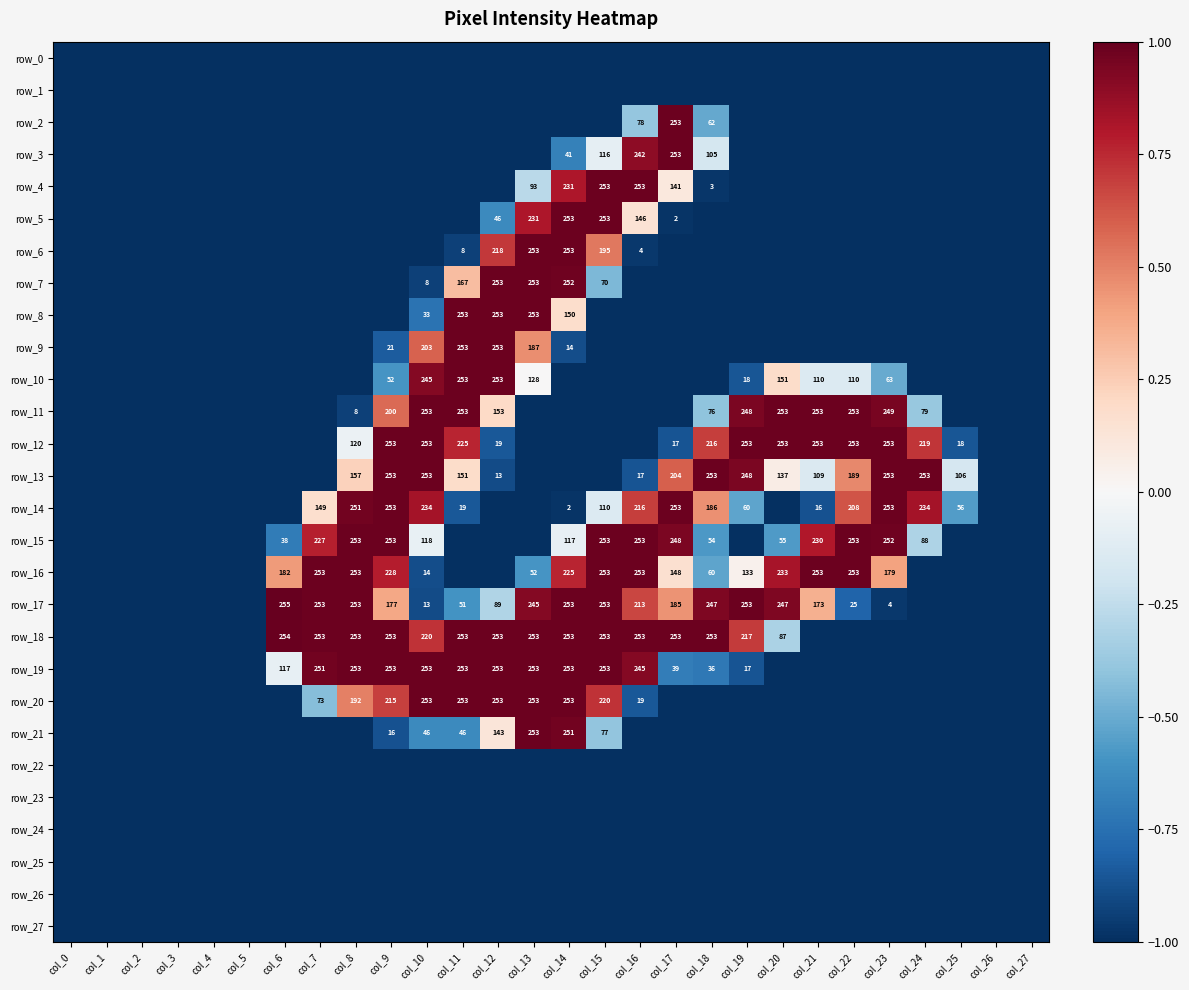

Reading right to left, extract all data points from this chart.

row_0: col_27=-1.0	col_26=-1.0	col_25=-1.0	col_24=-1.0	col_23=-1.0	col_22=-1.0	col_21=-1.0	col_20=-1.0	col_19=-1.0	col_18=-1.0	col_17=-1.0	col_16=-1.0	col_15=-1.0	col_14=-1.0	col_13=-1.0	col_12=-1.0	col_11=-1.0	col_10=-1.0	col_9=-1.0	col_8=-1.0	col_7=-1.0	col_6=-1.0	col_5=-1.0	col_4=-1.0	col_3=-1.0	col_2=-1.0	col_1=-1.0	col_0=-1.0
row_1: col_27=-1.0	col_26=-1.0	col_25=-1.0	col_24=-1.0	col_23=-1.0	col_22=-1.0	col_21=-1.0	col_20=-1.0	col_19=-1.0	col_18=-1.0	col_17=-1.0	col_16=-1.0	col_15=-1.0	col_14=-1.0	col_13=-1.0	col_12=-1.0	col_11=-1.0	col_10=-1.0	col_9=-1.0	col_8=-1.0	col_7=-1.0	col_6=-1.0	col_5=-1.0	col_4=-1.0	col_3=-1.0	col_2=-1.0	col_1=-1.0	col_0=-1.0
row_2: col_27=-1.0	col_26=-1.0	col_25=-1.0	col_24=-1.0	col_23=-1.0	col_22=-1.0	col_21=-1.0	col_20=-1.0	col_19=-1.0	col_18=-0.5	col_17=1.0	col_16=-0.4	col_15=-1.0	col_14=-1.0	col_13=-1.0	col_12=-1.0	col_11=-1.0	col_10=-1.0	col_9=-1.0	col_8=-1.0	col_7=-1.0	col_6=-1.0	col_5=-1.0	col_4=-1.0	col_3=-1.0	col_2=-1.0	col_1=-1.0	col_0=-1.0
row_3: col_27=-1.0	col_26=-1.0	col_25=-1.0	col_24=-1.0	col_23=-1.0	col_22=-1.0	col_21=-1.0	col_20=-1.0	col_19=-1.0	col_18=-0.2	col_17=1.0	col_16=0.9	col_15=-0.1	col_14=-0.7	col_13=-1.0	col_12=-1.0	col_11=-1.0	col_10=-1.0	col_9=-1.0	col_8=-1.0	col_7=-1.0	col_6=-1.0	col_5=-1.0	col_4=-1.0	col_3=-1.0	col_2=-1.0	col_1=-1.0	col_0=-1.0
row_4: col_27=-1.0	col_26=-1.0	col_25=-1.0	col_24=-1.0	col_23=-1.0	col_22=-1.0	col_21=-1.0	col_20=-1.0	col_19=-1.0	col_18=-1.0	col_17=0.1	col_16=1.0	col_15=1.0	col_14=0.8	col_13=-0.3	col_12=-1.0	col_11=-1.0	col_10=-1.0	col_9=-1.0	col_8=-1.0	col_7=-1.0	col_6=-1.0	col_5=-1.0	col_4=-1.0	col_3=-1.0	col_2=-1.0	col_1=-1.0	col_0=-1.0
row_5: col_27=-1.0	col_26=-1.0	col_25=-1.0	col_24=-1.0	col_23=-1.0	col_22=-1.0	col_21=-1.0	col_20=-1.0	col_19=-1.0	col_18=-1.0	col_17=-1.0	col_16=0.1	col_15=1.0	col_14=1.0	col_13=0.8	col_12=-0.6	col_11=-1.0	col_10=-1.0	col_9=-1.0	col_8=-1.0	col_7=-1.0	col_6=-1.0	col_5=-1.0	col_4=-1.0	col_3=-1.0	col_2=-1.0	col_1=-1.0	col_0=-1.0
row_6: col_27=-1.0	col_26=-1.0	col_25=-1.0	col_24=-1.0	col_23=-1.0	col_22=-1.0	col_21=-1.0	col_20=-1.0	col_19=-1.0	col_18=-1.0	col_17=-1.0	col_16=-1.0	col_15=0.5	col_14=1.0	col_13=1.0	col_12=0.7	col_11=-0.9	col_10=-1.0	col_9=-1.0	col_8=-1.0	col_7=-1.0	col_6=-1.0	col_5=-1.0	col_4=-1.0	col_3=-1.0	col_2=-1.0	col_1=-1.0	col_0=-1.0
row_7: col_27=-1.0	col_26=-1.0	col_25=-1.0	col_24=-1.0	col_23=-1.0	col_22=-1.0	col_21=-1.0	col_20=-1.0	col_19=-1.0	col_18=-1.0	col_17=-1.0	col_16=-1.0	col_15=-0.5	col_14=1.0	col_13=1.0	col_12=1.0	col_11=0.3	col_10=-0.9	col_9=-1.0	col_8=-1.0	col_7=-1.0	col_6=-1.0	col_5=-1.0	col_4=-1.0	col_3=-1.0	col_2=-1.0	col_1=-1.0	col_0=-1.0
row_8: col_27=-1.0	col_26=-1.0	col_25=-1.0	col_24=-1.0	col_23=-1.0	col_22=-1.0	col_21=-1.0	col_20=-1.0	col_19=-1.0	col_18=-1.0	col_17=-1.0	col_16=-1.0	col_15=-1.0	col_14=0.2	col_13=1.0	col_12=1.0	col_11=1.0	col_10=-0.7	col_9=-1.0	col_8=-1.0	col_7=-1.0	col_6=-1.0	col_5=-1.0	col_4=-1.0	col_3=-1.0	col_2=-1.0	col_1=-1.0	col_0=-1.0
row_9: col_27=-1.0	col_26=-1.0	col_25=-1.0	col_24=-1.0	col_23=-1.0	col_22=-1.0	col_21=-1.0	col_20=-1.0	col_19=-1.0	col_18=-1.0	col_17=-1.0	col_16=-1.0	col_15=-1.0	col_14=-0.9	col_13=0.5	col_12=1.0	col_11=1.0	col_10=0.6	col_9=-0.8	col_8=-1.0	col_7=-1.0	col_6=-1.0	col_5=-1.0	col_4=-1.0	col_3=-1.0	col_2=-1.0	col_1=-1.0	col_0=-1.0
row_10: col_27=-1.0	col_26=-1.0	col_25=-1.0	col_24=-1.0	col_23=-0.5	col_22=-0.1	col_21=-0.1	col_20=0.2	col_19=-0.9	col_18=-1.0	col_17=-1.0	col_16=-1.0	col_15=-1.0	col_14=-1.0	col_13=0.0	col_12=1.0	col_11=1.0	col_10=0.9	col_9=-0.6	col_8=-1.0	col_7=-1.0	col_6=-1.0	col_5=-1.0	col_4=-1.0	col_3=-1.0	col_2=-1.0	col_1=-1.0	col_0=-1.0
row_11: col_27=-1.0	col_26=-1.0	col_25=-1.0	col_24=-0.4	col_23=1.0	col_22=1.0	col_21=1.0	col_20=1.0	col_19=0.9	col_18=-0.4	col_17=-1.0	col_16=-1.0	col_15=-1.0	col_14=-1.0	col_13=-1.0	col_12=0.2	col_11=1.0	col_10=1.0	col_9=0.6	col_8=-0.9	col_7=-1.0	col_6=-1.0	col_5=-1.0	col_4=-1.0	col_3=-1.0	col_2=-1.0	col_1=-1.0	col_0=-1.0
row_12: col_27=-1.0	col_26=-1.0	col_25=-0.9	col_24=0.7	col_23=1.0	col_22=1.0	col_21=1.0	col_20=1.0	col_19=1.0	col_18=0.7	col_17=-0.9	col_16=-1.0	col_15=-1.0	col_14=-1.0	col_13=-1.0	col_12=-0.9	col_11=0.8	col_10=1.0	col_9=1.0	col_8=-0.1	col_7=-1.0	col_6=-1.0	col_5=-1.0	col_4=-1.0	col_3=-1.0	col_2=-1.0	col_1=-1.0	col_0=-1.0
row_13: col_27=-1.0	col_26=-1.0	col_25=-0.2	col_24=1.0	col_23=1.0	col_22=0.5	col_21=-0.1	col_20=0.1	col_19=0.9	col_18=1.0	col_17=0.6	col_16=-0.9	col_15=-1.0	col_14=-1.0	col_13=-1.0	col_12=-0.9	col_11=0.2	col_10=1.0	col_9=1.0	col_8=0.2	col_7=-1.0	col_6=-1.0	col_5=-1.0	col_4=-1.0	col_3=-1.0	col_2=-1.0	col_1=-1.0	col_0=-1.0
row_14: col_27=-1.0	col_26=-1.0	col_25=-0.6	col_24=0.8	col_23=1.0	col_22=0.6	col_21=-0.9	col_20=-1.0	col_19=-0.5	col_18=0.5	col_17=1.0	col_16=0.7	col_15=-0.1	col_14=-1.0	col_13=-1.0	col_12=-1.0	col_11=-0.9	col_10=0.8	col_9=1.0	col_8=1.0	col_7=0.2	col_6=-1.0	col_5=-1.0	col_4=-1.0	col_3=-1.0	col_2=-1.0	col_1=-1.0	col_0=-1.0
row_15: col_27=-1.0	col_26=-1.0	col_25=-1.0	col_24=-0.3	col_23=1.0	col_22=1.0	col_21=0.8	col_20=-0.6	col_19=-1.0	col_18=-0.6	col_17=0.9	col_16=1.0	col_15=1.0	col_14=-0.1	col_13=-1.0	col_12=-1.0	col_11=-1.0	col_10=-0.1	col_9=1.0	col_8=1.0	col_7=0.8	col_6=-0.7	col_5=-1.0	col_4=-1.0	col_3=-1.0	col_2=-1.0	col_1=-1.0	col_0=-1.0
row_16: col_27=-1.0	col_26=-1.0	col_25=-1.0	col_24=-1.0	col_23=0.4	col_22=1.0	col_21=1.0	col_20=0.8	col_19=0.0	col_18=-0.5	col_17=0.2	col_16=1.0	col_15=1.0	col_14=0.8	col_13=-0.6	col_12=-1.0	col_11=-1.0	col_10=-0.9	col_9=0.8	col_8=1.0	col_7=1.0	col_6=0.4	col_5=-1.0	col_4=-1.0	col_3=-1.0	col_2=-1.0	col_1=-1.0	col_0=-1.0
row_17: col_27=-1.0	col_26=-1.0	col_25=-1.0	col_24=-1.0	col_23=-1.0	col_22=-0.8	col_21=0.4	col_20=0.9	col_19=1.0	col_18=0.9	col_17=0.5	col_16=0.7	col_15=1.0	col_14=1.0	col_13=0.9	col_12=-0.3	col_11=-0.6	col_10=-0.9	col_9=0.4	col_8=1.0	col_7=1.0	col_6=1.0	col_5=-1.0	col_4=-1.0	col_3=-1.0	col_2=-1.0	col_1=-1.0	col_0=-1.0
row_18: col_27=-1.0	col_26=-1.0	col_25=-1.0	col_24=-1.0	col_23=-1.0	col_22=-1.0	col_21=-1.0	col_20=-0.3	col_19=0.7	col_18=1.0	col_17=1.0	col_16=1.0	col_15=1.0	col_14=1.0	col_13=1.0	col_12=1.0	col_11=1.0	col_10=0.7	col_9=1.0	col_8=1.0	col_7=1.0	col_6=1.0	col_5=-1.0	col_4=-1.0	col_3=-1.0	col_2=-1.0	col_1=-1.0	col_0=-1.0
row_19: col_27=-1.0	col_26=-1.0	col_25=-1.0	col_24=-1.0	col_23=-1.0	col_22=-1.0	col_21=-1.0	col_20=-1.0	col_19=-0.9	col_18=-0.7	col_17=-0.7	col_16=0.9	col_15=1.0	col_14=1.0	col_13=1.0	col_12=1.0	col_11=1.0	col_10=1.0	col_9=1.0	col_8=1.0	col_7=1.0	col_6=-0.1	col_5=-1.0	col_4=-1.0	col_3=-1.0	col_2=-1.0	col_1=-1.0	col_0=-1.0
row_20: col_27=-1.0	col_26=-1.0	col_25=-1.0	col_24=-1.0	col_23=-1.0	col_22=-1.0	col_21=-1.0	col_20=-1.0	col_19=-1.0	col_18=-1.0	col_17=-1.0	col_16=-0.9	col_15=0.7	col_14=1.0	col_13=1.0	col_12=1.0	col_11=1.0	col_10=1.0	col_9=0.7	col_8=0.5	col_7=-0.4	col_6=-1.0	col_5=-1.0	col_4=-1.0	col_3=-1.0	col_2=-1.0	col_1=-1.0	col_0=-1.0
row_21: col_27=-1.0	col_26=-1.0	col_25=-1.0	col_24=-1.0	col_23=-1.0	col_22=-1.0	col_21=-1.0	col_20=-1.0	col_19=-1.0	col_18=-1.0	col_17=-1.0	col_16=-1.0	col_15=-0.4	col_14=1.0	col_13=1.0	col_12=0.1	col_11=-0.6	col_10=-0.6	col_9=-0.9	col_8=-1.0	col_7=-1.0	col_6=-1.0	col_5=-1.0	col_4=-1.0	col_3=-1.0	col_2=-1.0	col_1=-1.0	col_0=-1.0
row_22: col_27=-1.0	col_26=-1.0	col_25=-1.0	col_24=-1.0	col_23=-1.0	col_22=-1.0	col_21=-1.0	col_20=-1.0	col_19=-1.0	col_18=-1.0	col_17=-1.0	col_16=-1.0	col_15=-1.0	col_14=-1.0	col_13=-1.0	col_12=-1.0	col_11=-1.0	col_10=-1.0	col_9=-1.0	col_8=-1.0	col_7=-1.0	col_6=-1.0	col_5=-1.0	col_4=-1.0	col_3=-1.0	col_2=-1.0	col_1=-1.0	col_0=-1.0
row_23: col_27=-1.0	col_26=-1.0	col_25=-1.0	col_24=-1.0	col_23=-1.0	col_22=-1.0	col_21=-1.0	col_20=-1.0	col_19=-1.0	col_18=-1.0	col_17=-1.0	col_16=-1.0	col_15=-1.0	col_14=-1.0	col_13=-1.0	col_12=-1.0	col_11=-1.0	col_10=-1.0	col_9=-1.0	col_8=-1.0	col_7=-1.0	col_6=-1.0	col_5=-1.0	col_4=-1.0	col_3=-1.0	col_2=-1.0	col_1=-1.0	col_0=-1.0
row_24: col_27=-1.0	col_26=-1.0	col_25=-1.0	col_24=-1.0	col_23=-1.0	col_22=-1.0	col_21=-1.0	col_20=-1.0	col_19=-1.0	col_18=-1.0	col_17=-1.0	col_16=-1.0	col_15=-1.0	col_14=-1.0	col_13=-1.0	col_12=-1.0	col_11=-1.0	col_10=-1.0	col_9=-1.0	col_8=-1.0	col_7=-1.0	col_6=-1.0	col_5=-1.0	col_4=-1.0	col_3=-1.0	col_2=-1.0	col_1=-1.0	col_0=-1.0
row_25: col_27=-1.0	col_26=-1.0	col_25=-1.0	col_24=-1.0	col_23=-1.0	col_22=-1.0	col_21=-1.0	col_20=-1.0	col_19=-1.0	col_18=-1.0	col_17=-1.0	col_16=-1.0	col_15=-1.0	col_14=-1.0	col_13=-1.0	col_12=-1.0	col_11=-1.0	col_10=-1.0	col_9=-1.0	col_8=-1.0	col_7=-1.0	col_6=-1.0	col_5=-1.0	col_4=-1.0	col_3=-1.0	col_2=-1.0	col_1=-1.0	col_0=-1.0
row_26: col_27=-1.0	col_26=-1.0	col_25=-1.0	col_24=-1.0	col_23=-1.0	col_22=-1.0	col_21=-1.0	col_20=-1.0	col_19=-1.0	col_18=-1.0	col_17=-1.0	col_16=-1.0	col_15=-1.0	col_14=-1.0	col_13=-1.0	col_12=-1.0	col_11=-1.0	col_10=-1.0	col_9=-1.0	col_8=-1.0	col_7=-1.0	col_6=-1.0	col_5=-1.0	col_4=-1.0	col_3=-1.0	col_2=-1.0	col_1=-1.0	col_0=-1.0
row_27: col_27=-1.0	col_26=-1.0	col_25=-1.0	col_24=-1.0	col_23=-1.0	col_22=-1.0	col_21=-1.0	col_20=-1.0	col_19=-1.0	col_18=-1.0	col_17=-1.0	col_16=-1.0	col_15=-1.0	col_14=-1.0	col_13=-1.0	col_12=-1.0	col_11=-1.0	col_10=-1.0	col_9=-1.0	col_8=-1.0	col_7=-1.0	col_6=-1.0	col_5=-1.0	col_4=-1.0	col_3=-1.0	col_2=-1.0	col_1=-1.0	col_0=-1.0